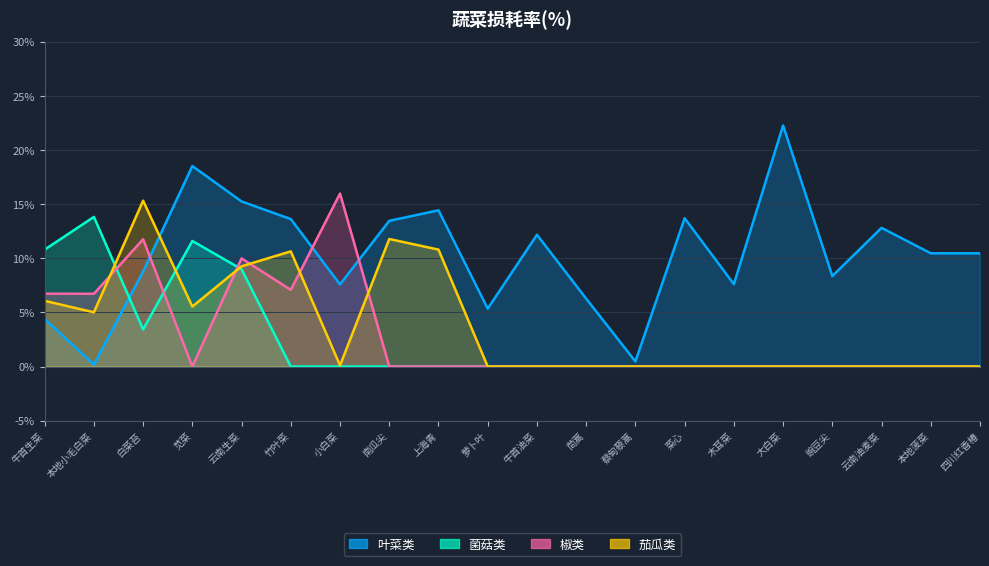

Which series has the largest total across all categories?

叶菜类